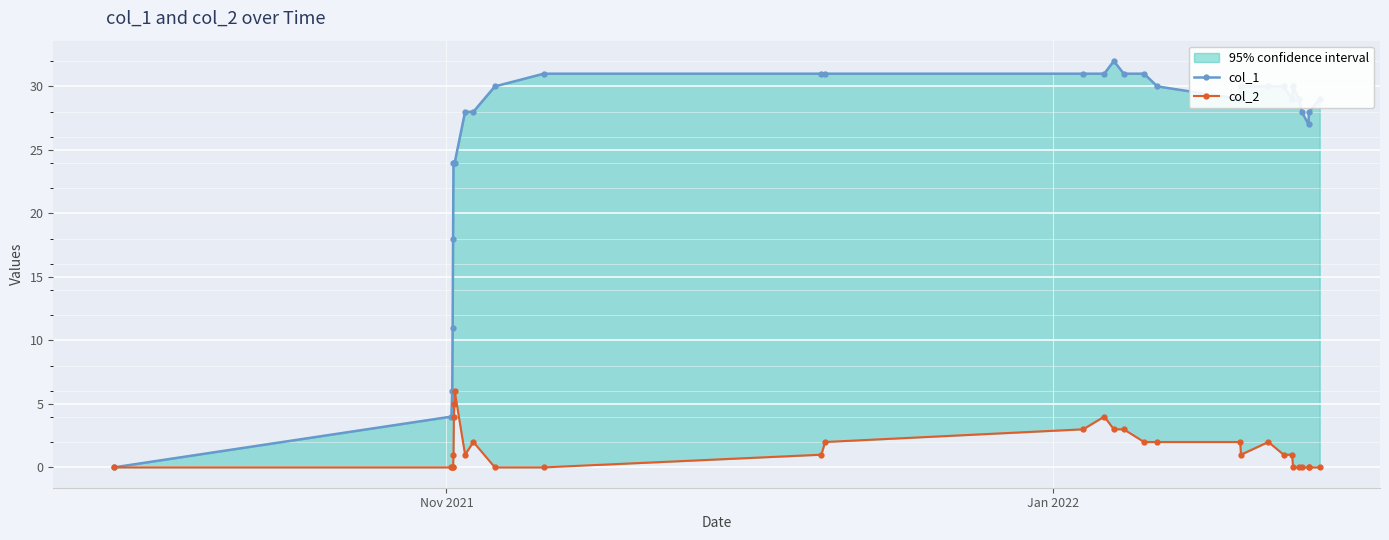

How many values in the col_2 series are below 1?

13